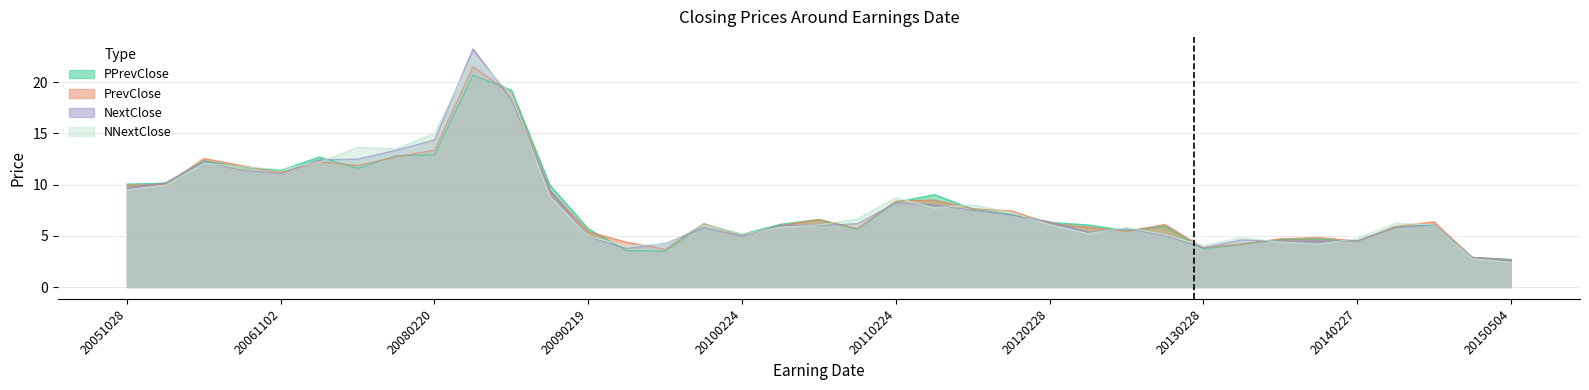

How many series are shown in this chart?

4